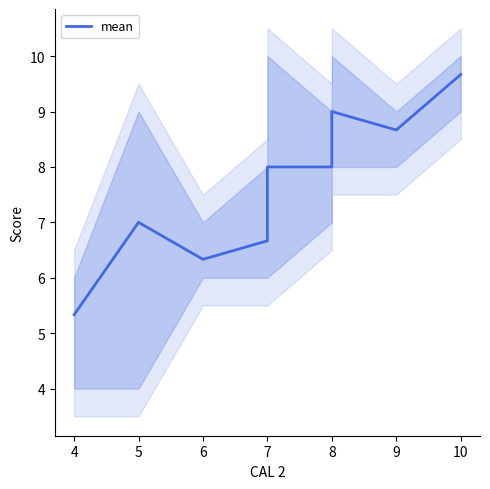

How many points are lower than both their immediate neighbors (excluding endpoints)?

2